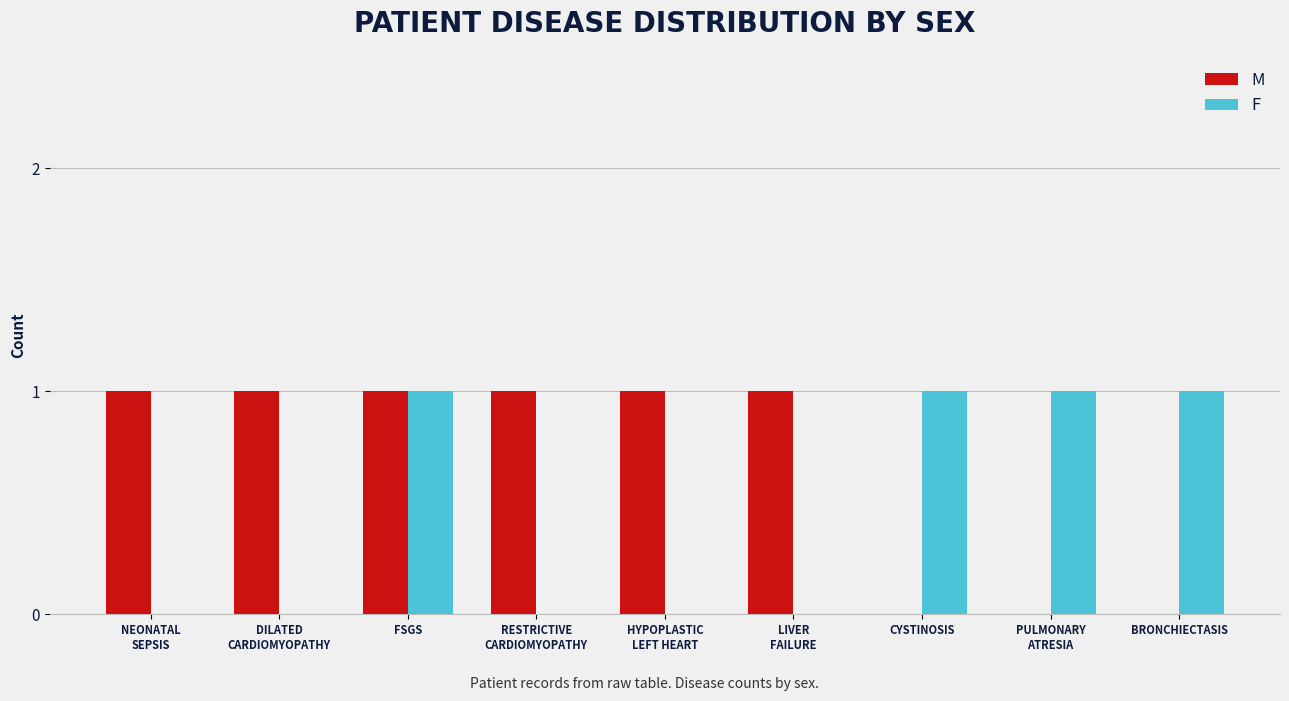

Reading left to right, what are all the values shown in this chart?

M: NEONATAL
SEPSIS=1	DILATED
CARDIOMYOPATHY=1	FSGS=1	RESTRICTIVE
CARDIOMYOPATHY=1	HYPOPLASTIC
LEFT HEART=1	LIVER
FAILURE=1	CYSTINOSIS=0	PULMONARY
ATRESIA=0	BRONCHIECTASIS=0
F: NEONATAL
SEPSIS=0	DILATED
CARDIOMYOPATHY=0	FSGS=1	RESTRICTIVE
CARDIOMYOPATHY=0	HYPOPLASTIC
LEFT HEART=0	LIVER
FAILURE=0	CYSTINOSIS=1	PULMONARY
ATRESIA=1	BRONCHIECTASIS=1